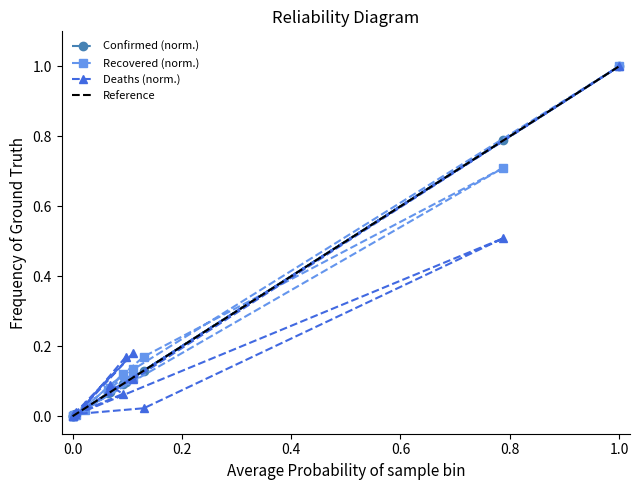

Reading left to right, list all the values displayed in this chart.

Confirmed: 0.1	0.0	0.1	0.0	0.0	0.0	1.0	0.1	0.1	0.1	0.1	0.0	0.1	0.8	0.0
Recovered: 0.1	0.0	0.1	0.0	0.0	0.0	1.0	0.1	0.1	0.1	0.1	0.0	0.2	0.7	0.0
Deaths: 0.2	0.0	0.2	0.0	0.0	0.0	1.0	0.1	0.1	0.1	0.1	0.0	0.0	0.5	0.0